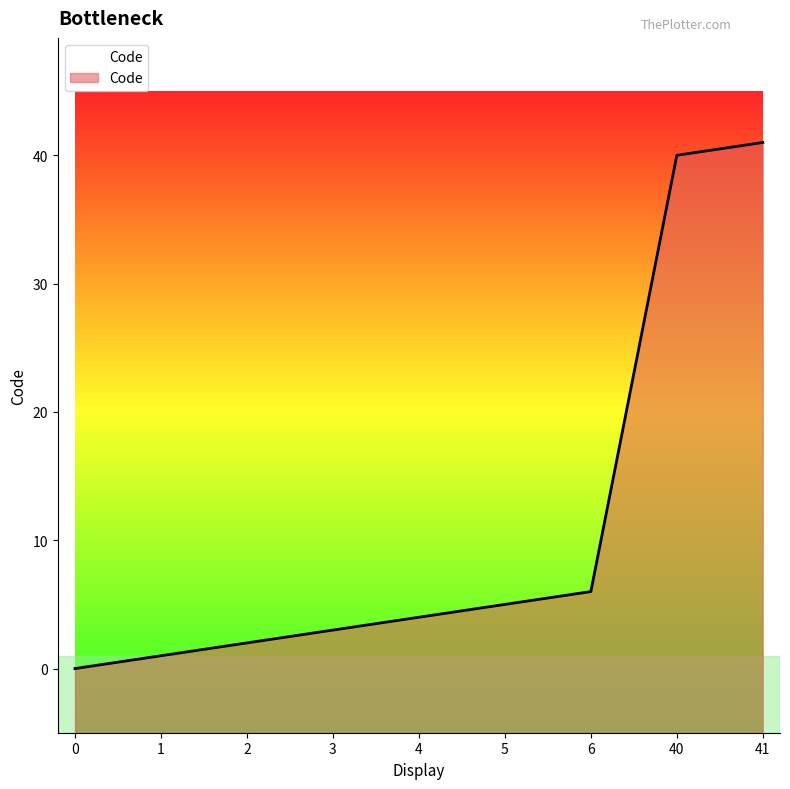

List the labels in order of value, largest first.

41, 40, 6, 5, 4, 3, 2, 1, 0